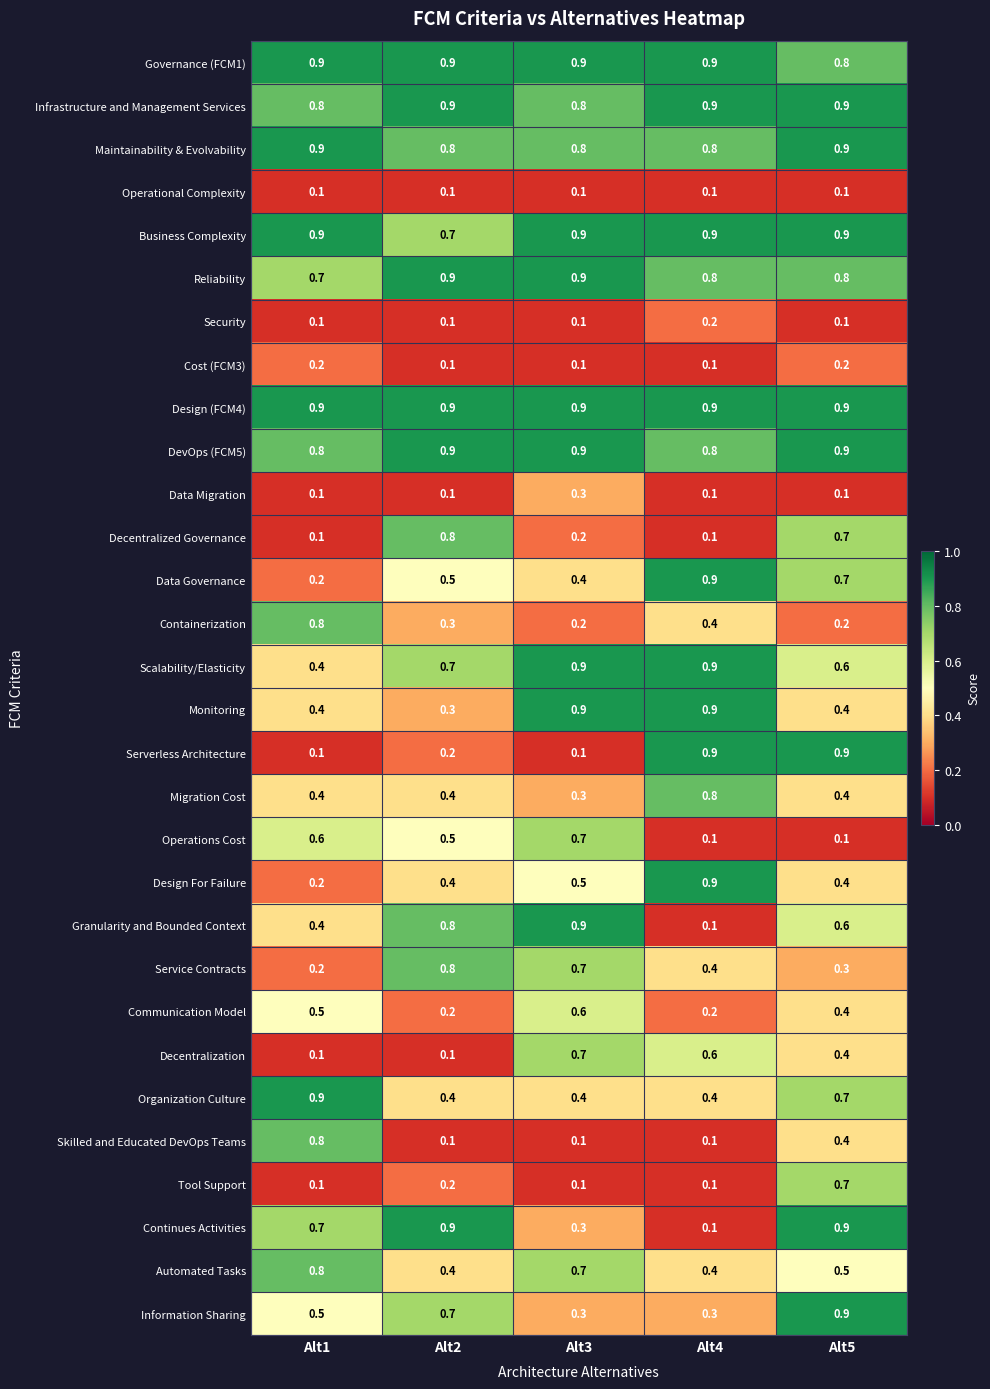

What is the greatest value displayed?

0.9